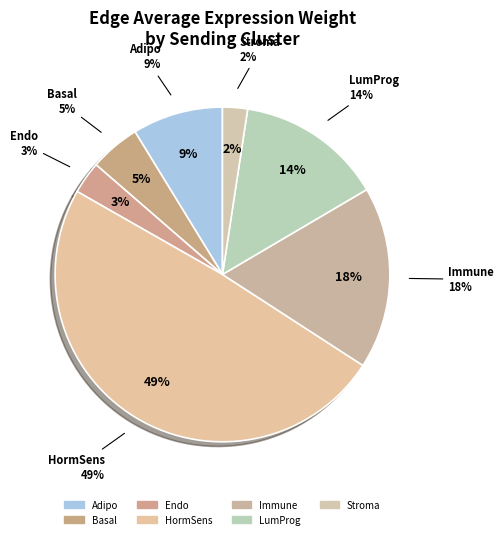

To the nearest percent, what is the difference between the Endo and Adipo slice percentages?

6%